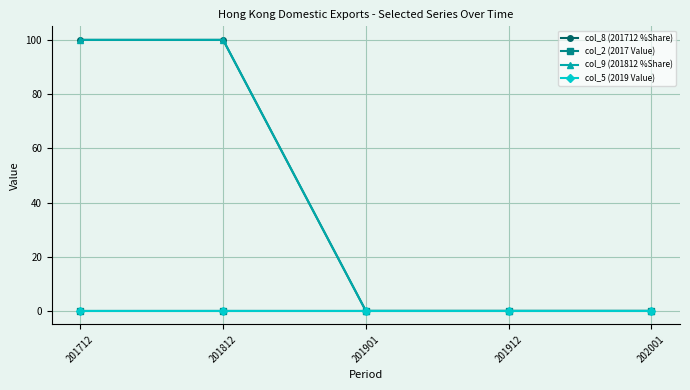

What is the difference between the maximum and minimum values in the col_8 (201712 %Share) series?

100.0